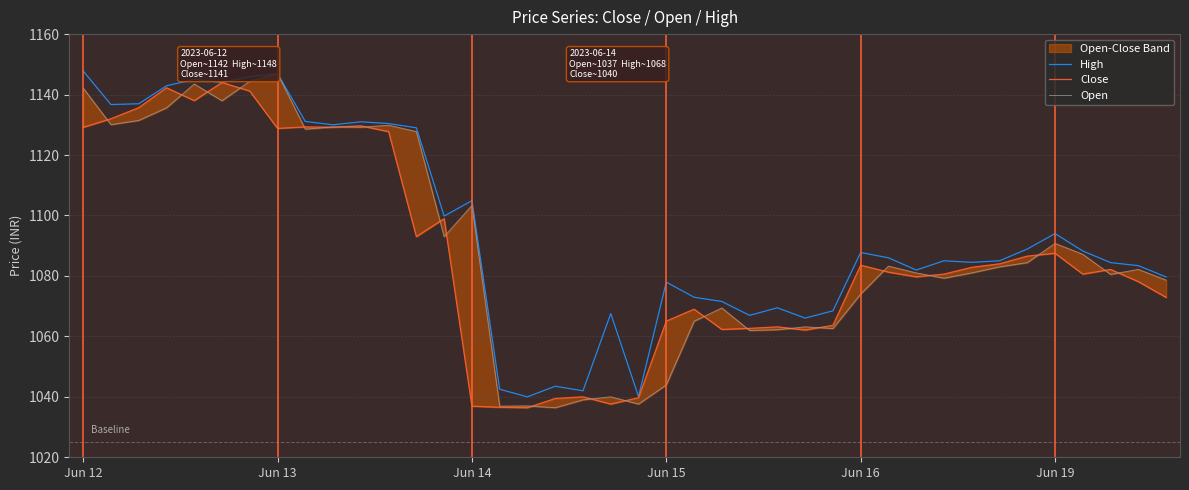

List the series in order of their overall mean, highest first.

High, Open, Close